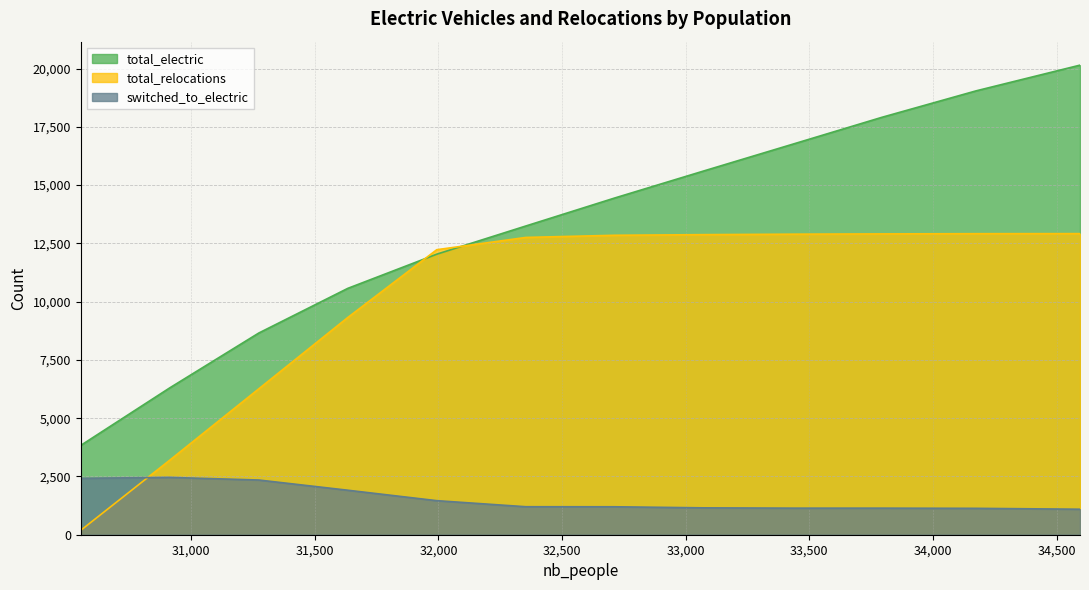

What is the value of the switched_to_electric point at the 10th from the left?

1140